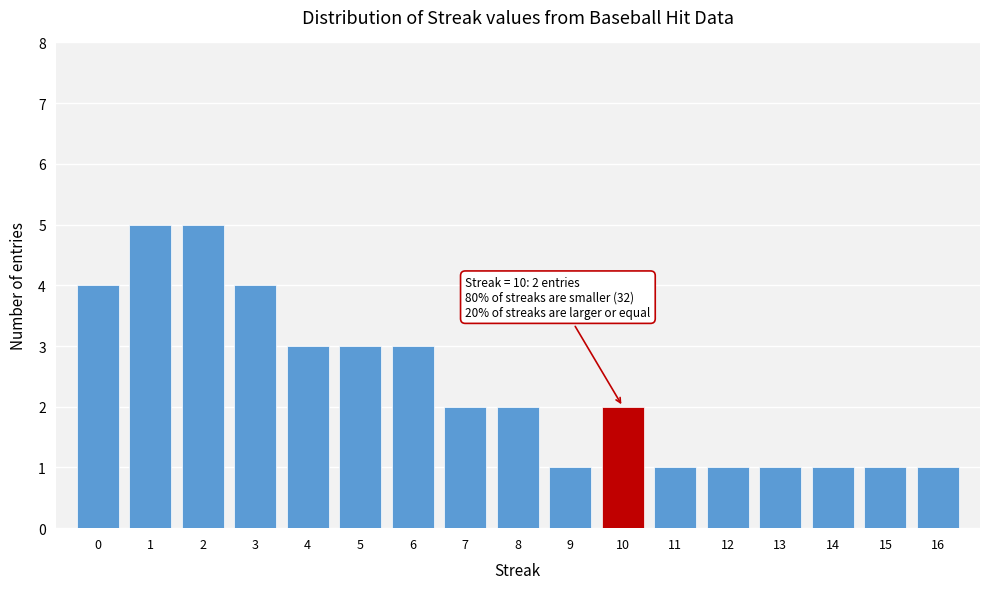

Reading left to right, transcribe all the data shown in this chart.

0=4	1=5	2=5	3=4	4=3	5=3	6=3	7=2	8=2	9=1	10=2	11=1	12=1	13=1	14=1	15=1	16=1